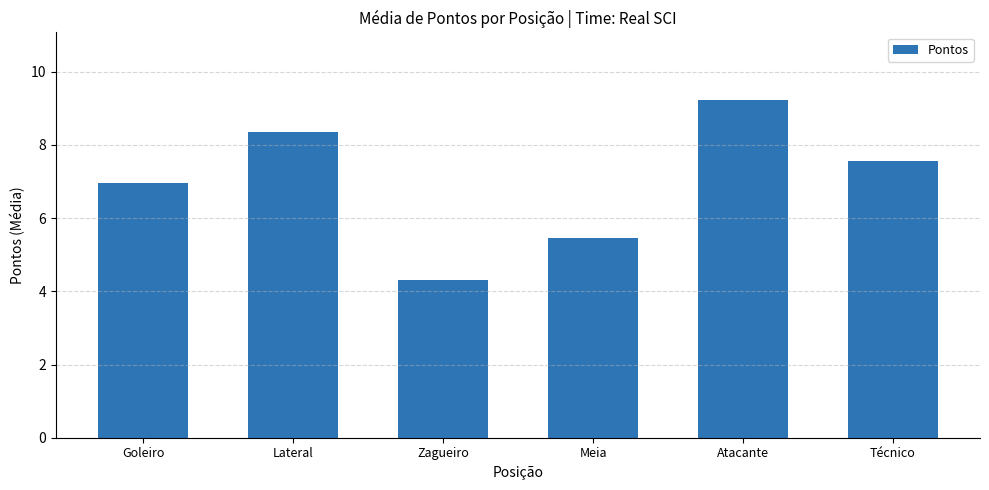

Reading left to right, list all the values displayed in this chart.

Goleiro=7.0	Lateral=8.4	Zagueiro=4.3	Meia=5.5	Atacante=9.2	Técnico=7.6